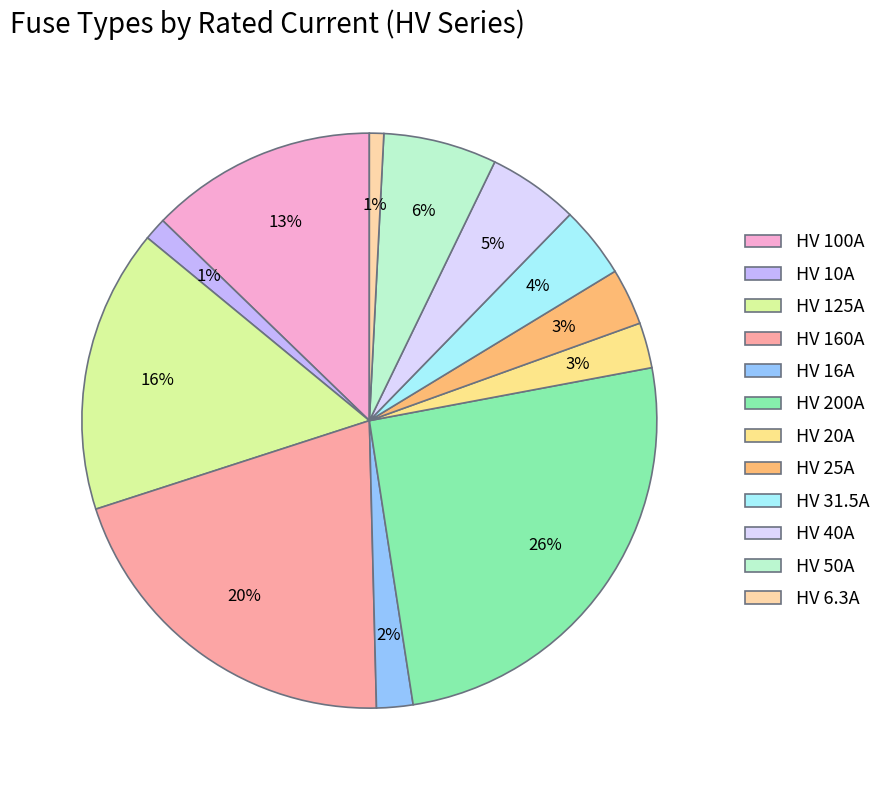

How many segments does this pie chart have?

12